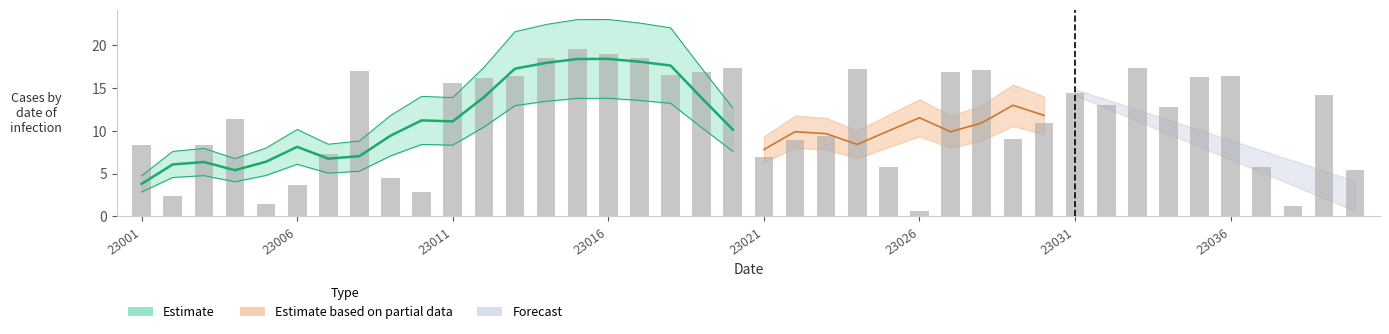

What is the change in value from 23003 to 23036?

+8.1